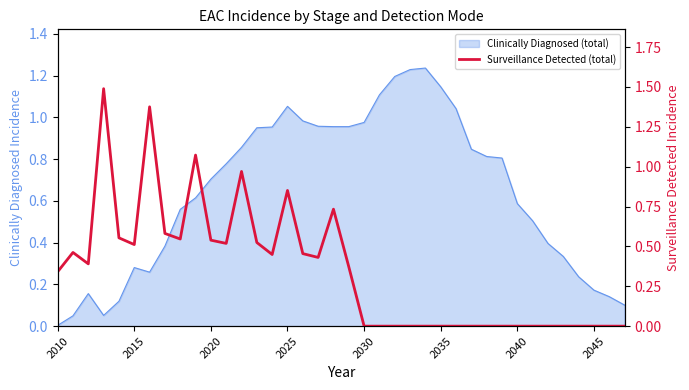

How many interior local valleys (lower than both neighbors) does the data have?

6